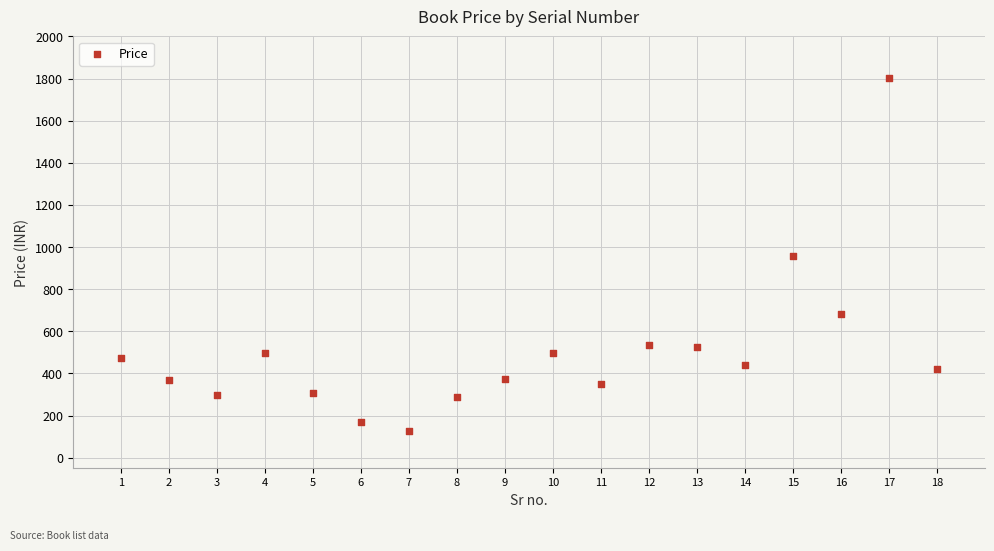

What is the range of Y values (max minus min)?

1674